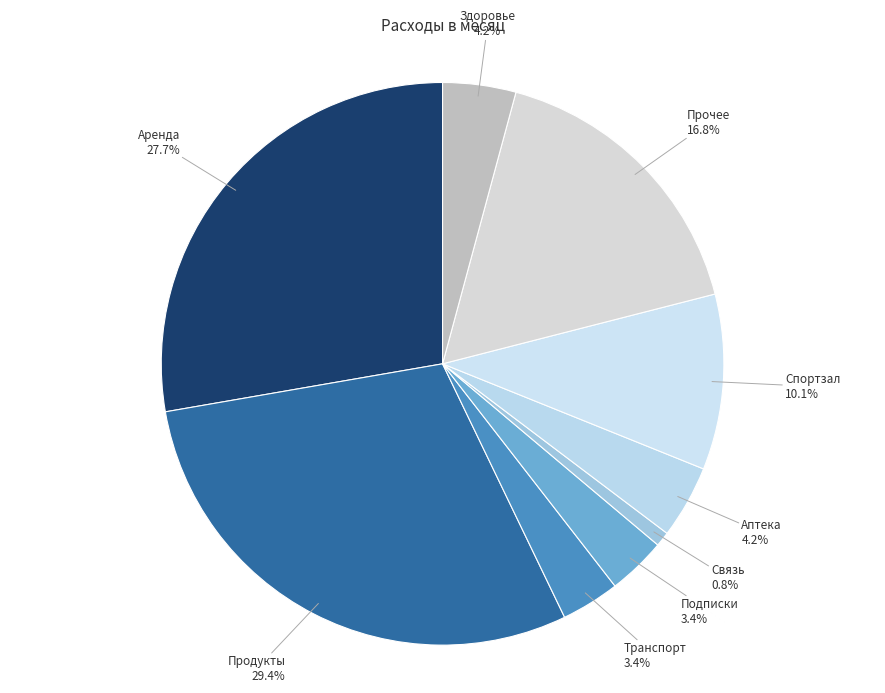

How many segments does this pie chart have?

9